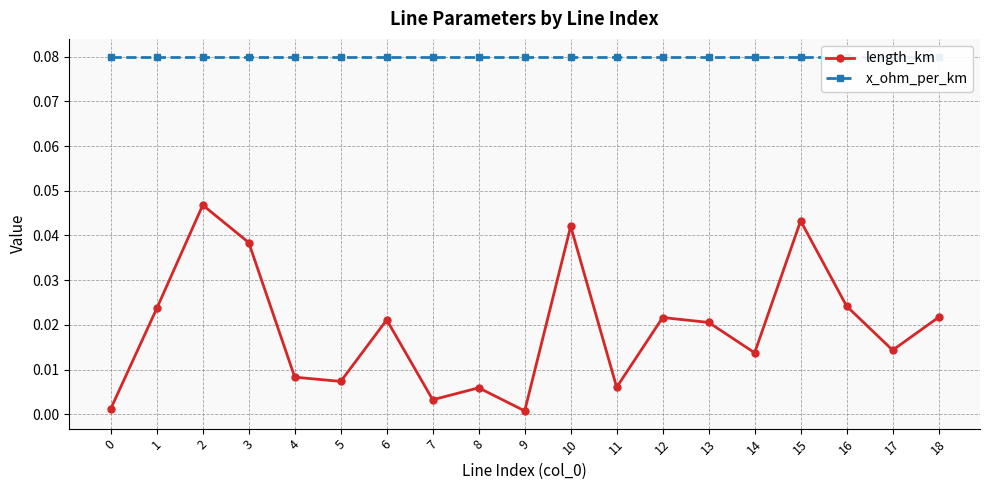

At which category is the sum across all series the highest?

2